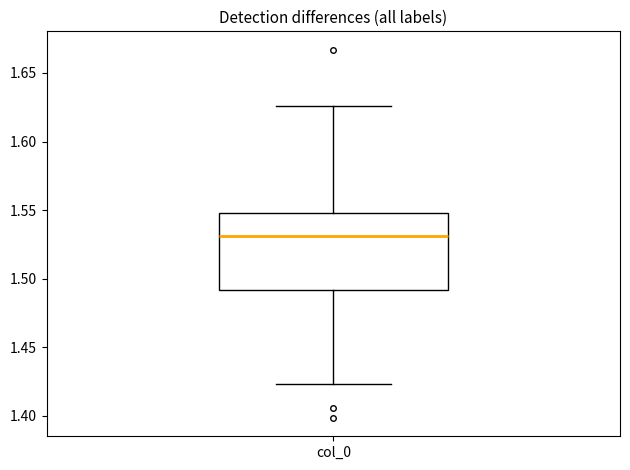

Transcribe this box plot: give where the median line is, the range the box spans, and where the two whiskers end, as read against the y-axis. The values are not printed on the chart, so give them approximately, as read against the axis.

median 1.530, box 1.490 to 1.550, whiskers 1.425 to 1.625